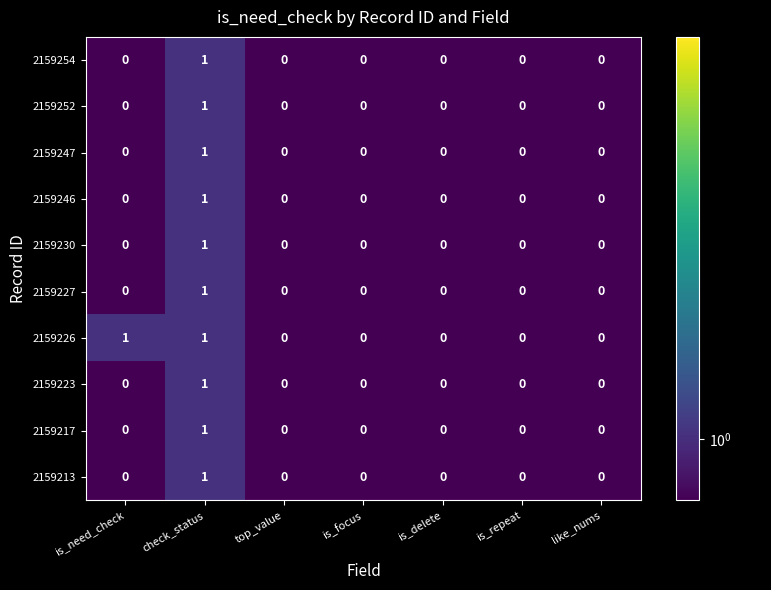

At which label does 2159213 reach its peak?

check_status